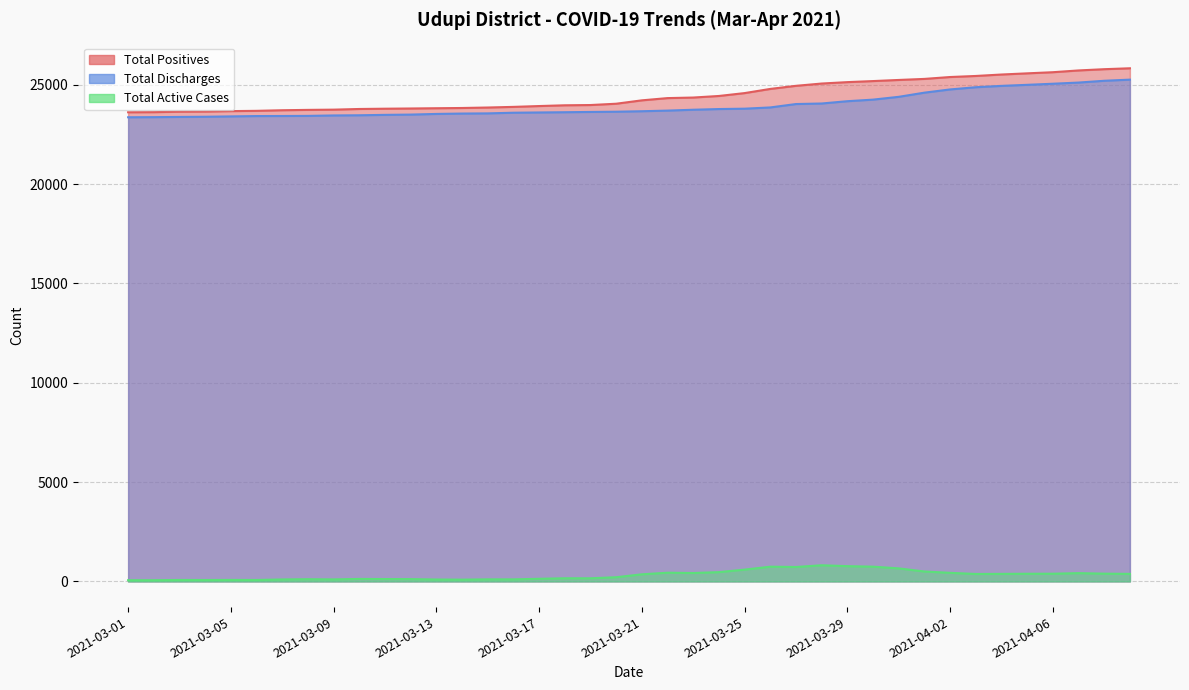

What is the value of the Total Positives point at the 6th from the left?

23687